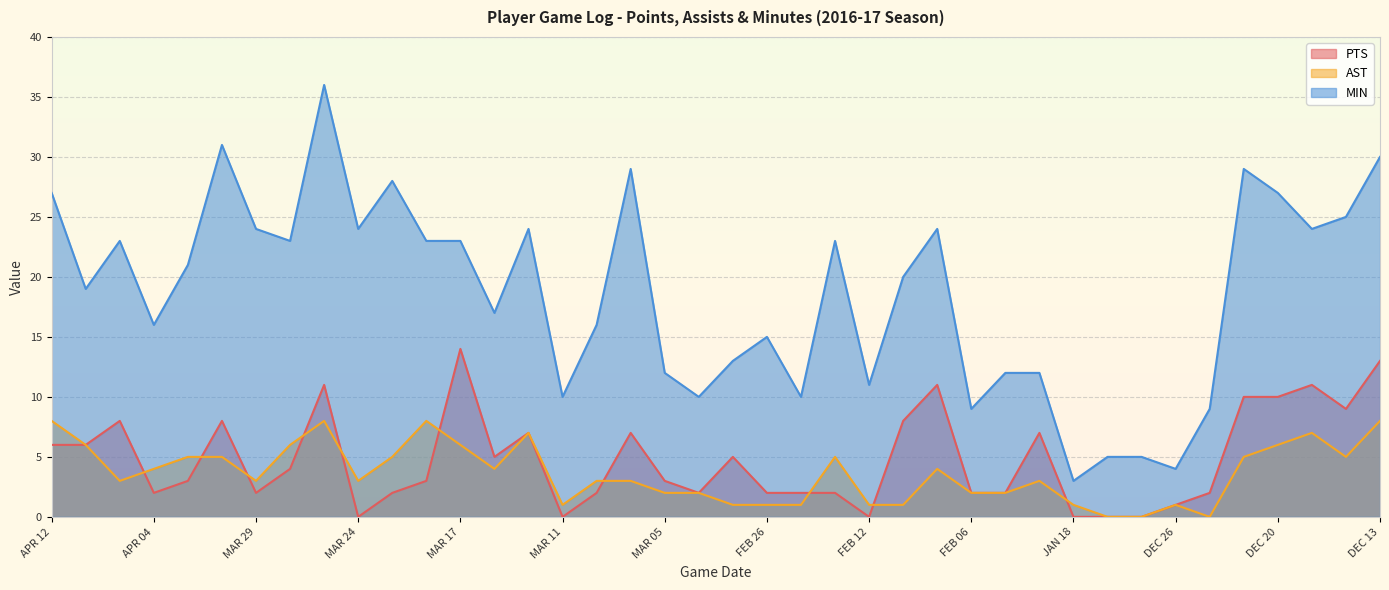

What position from the left is MAR 26?

9